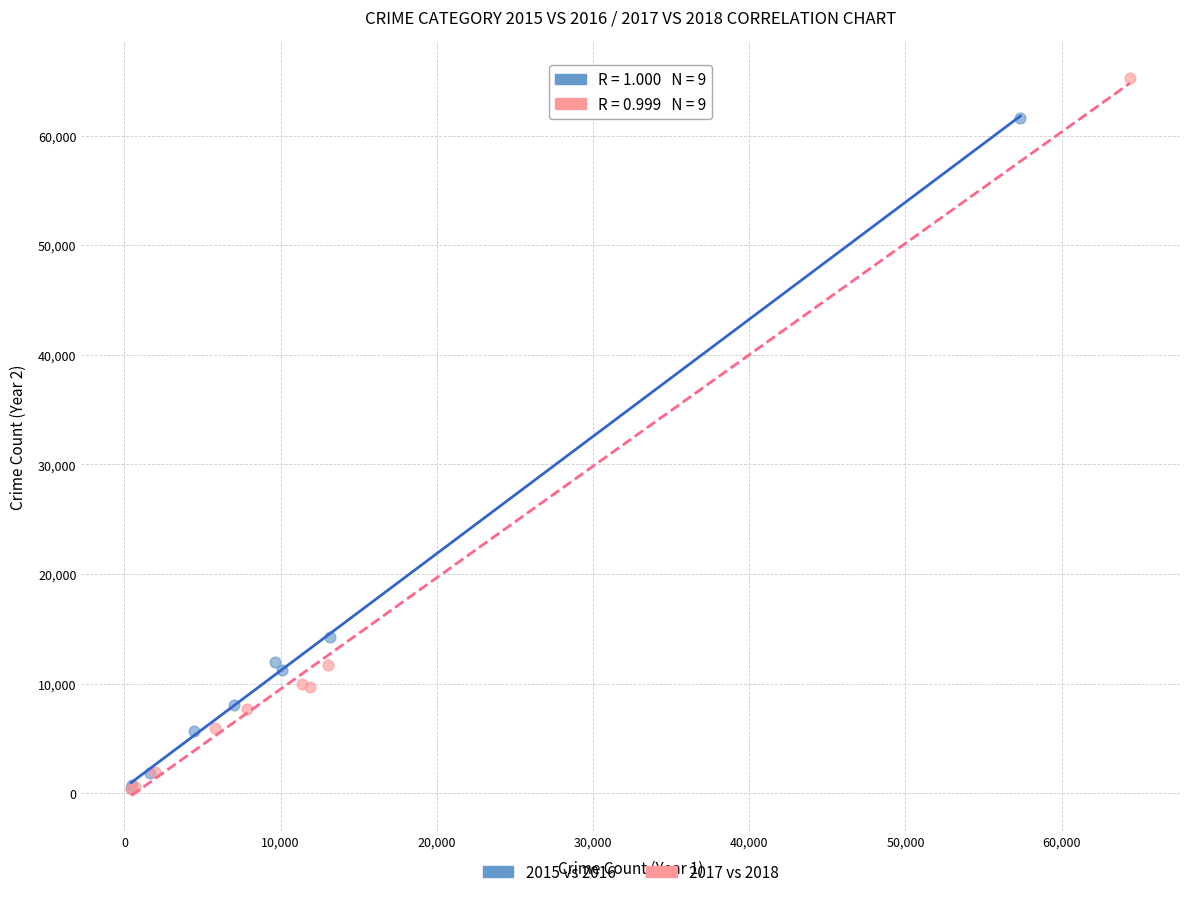

What are all the series names shown in the legend?

2015 vs 2016, 2017 vs 2018